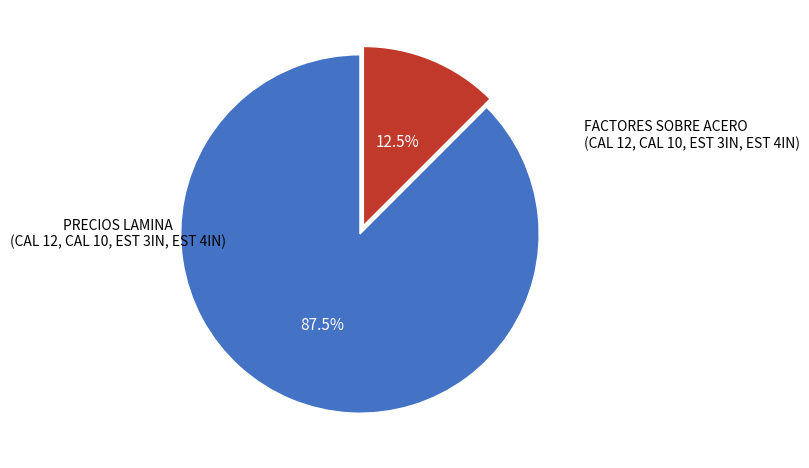

Is there any slice that represents more than half of the pie?

Yes